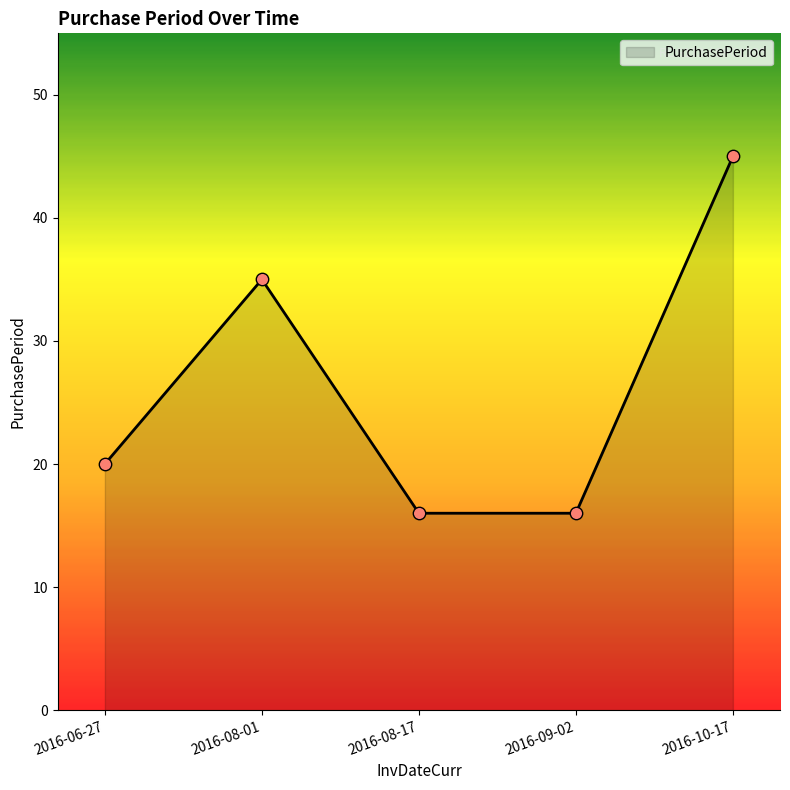

What is the change in value from 2016-06-27 to 2016-10-17?

+25